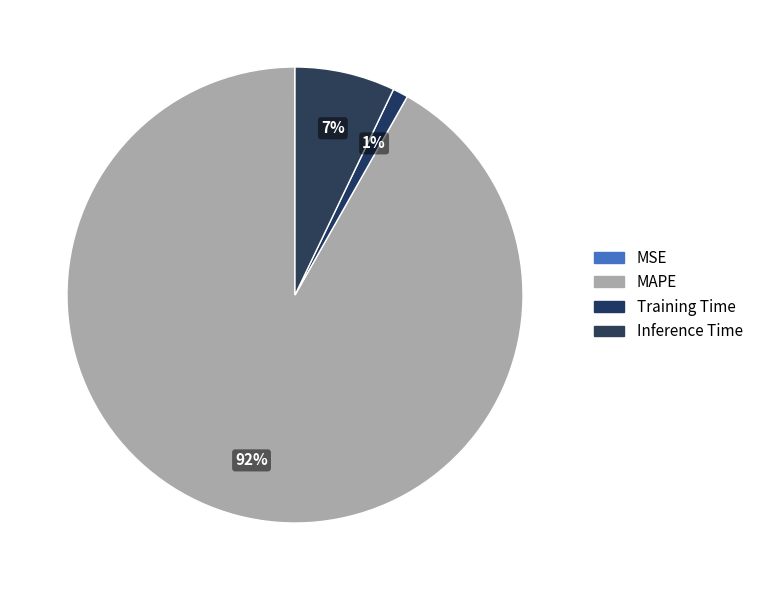

Which slice is the smallest?

MSE